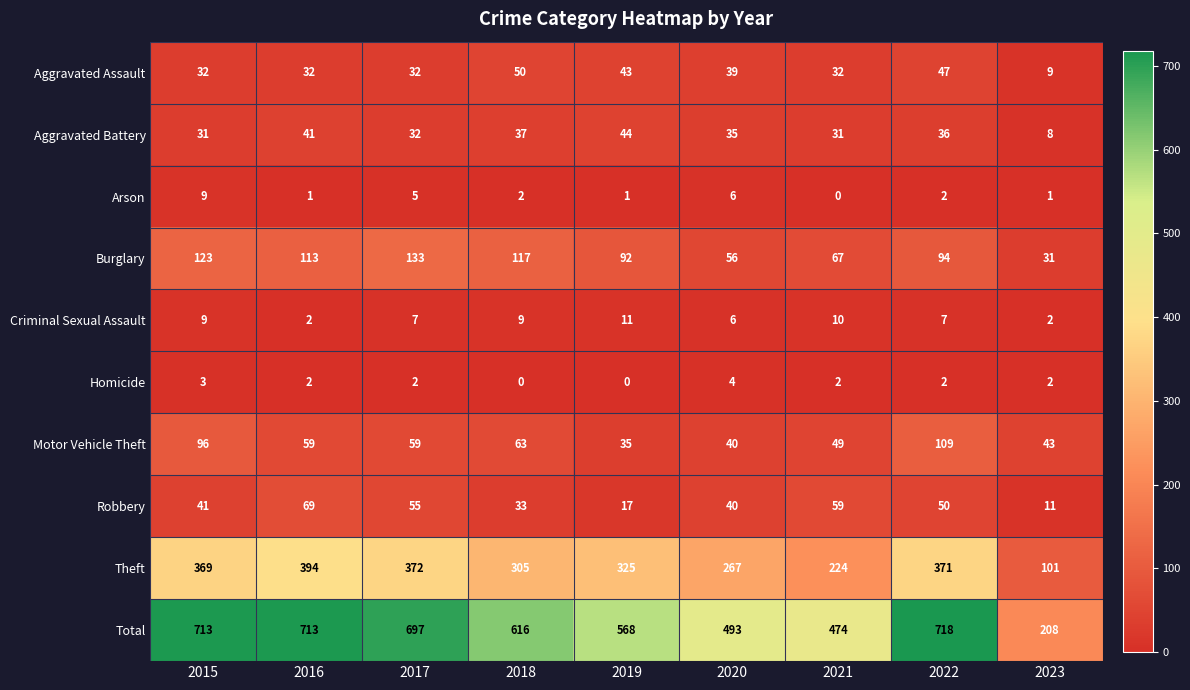

What is the difference between the Arson values at 2017 and 2022?

3